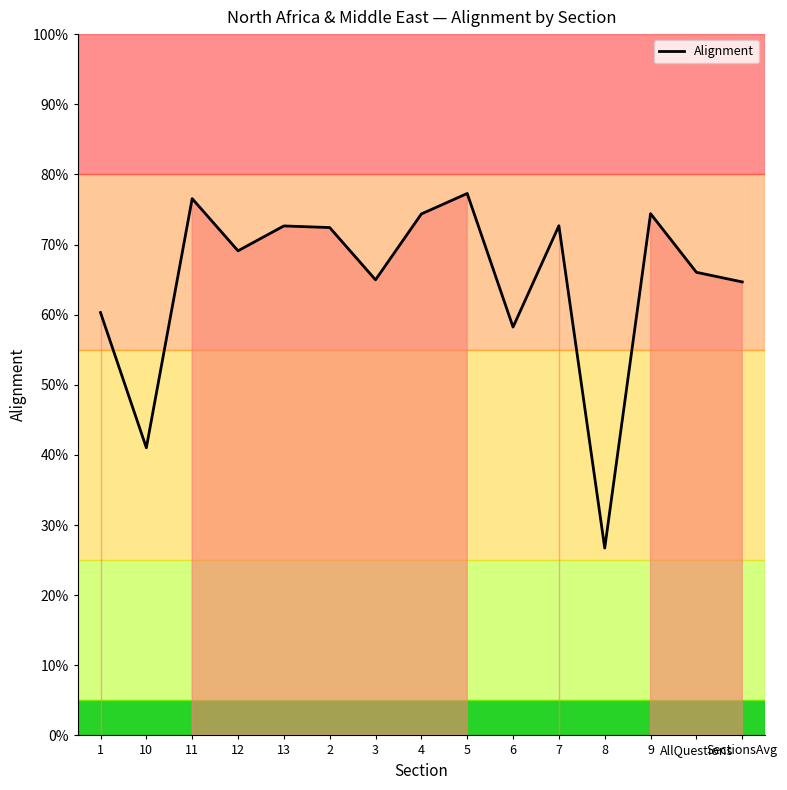

Is it true that the value at SectionsAvg is 0.1?

False